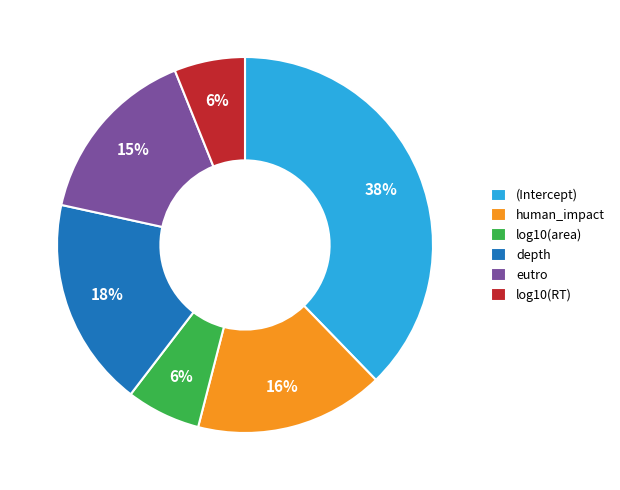

Between eutro and depth, which is larger?

depth